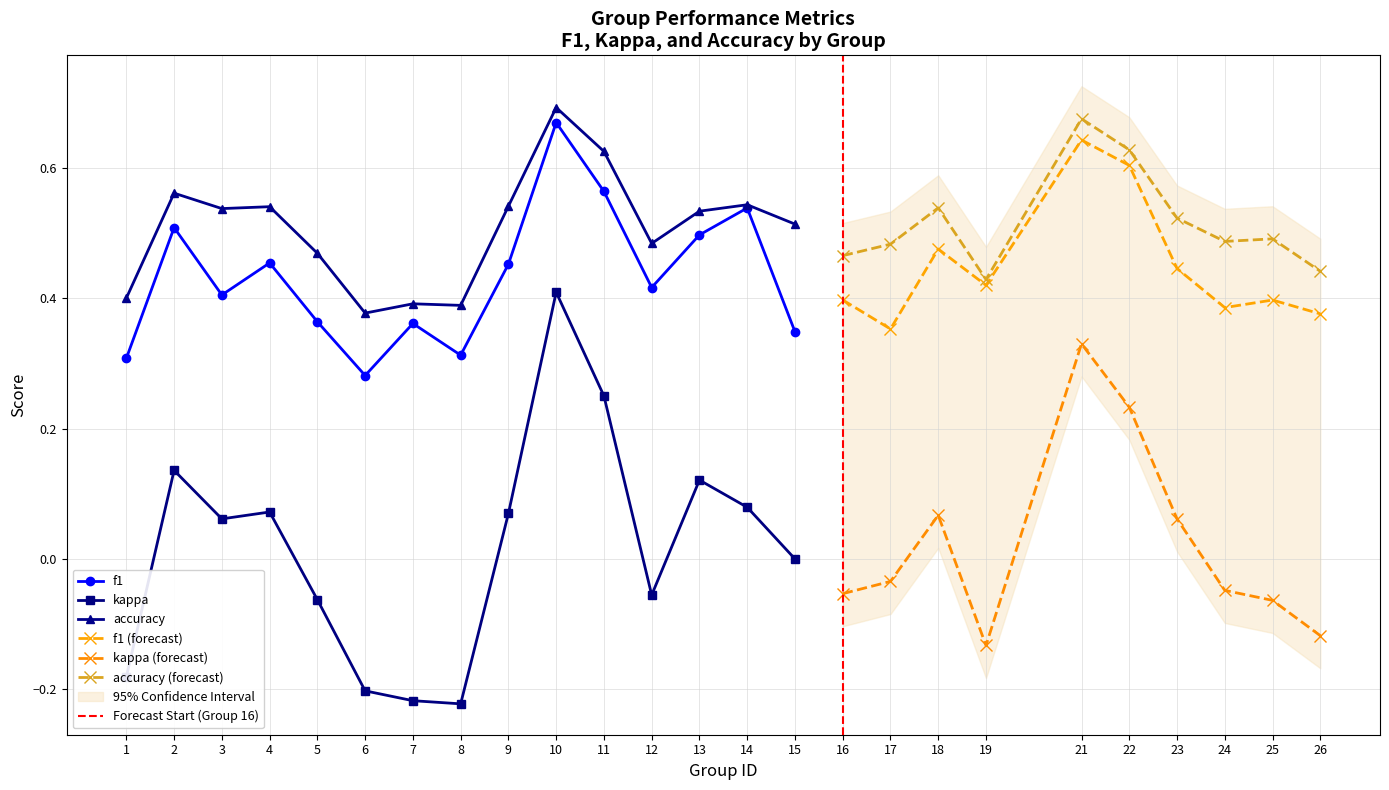

What is the difference between the f1 values at 15 and 4?

0.1